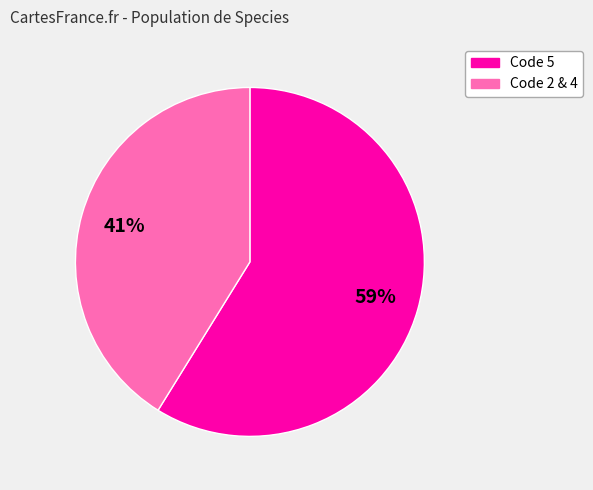

Does any single category account for the majority?

Yes